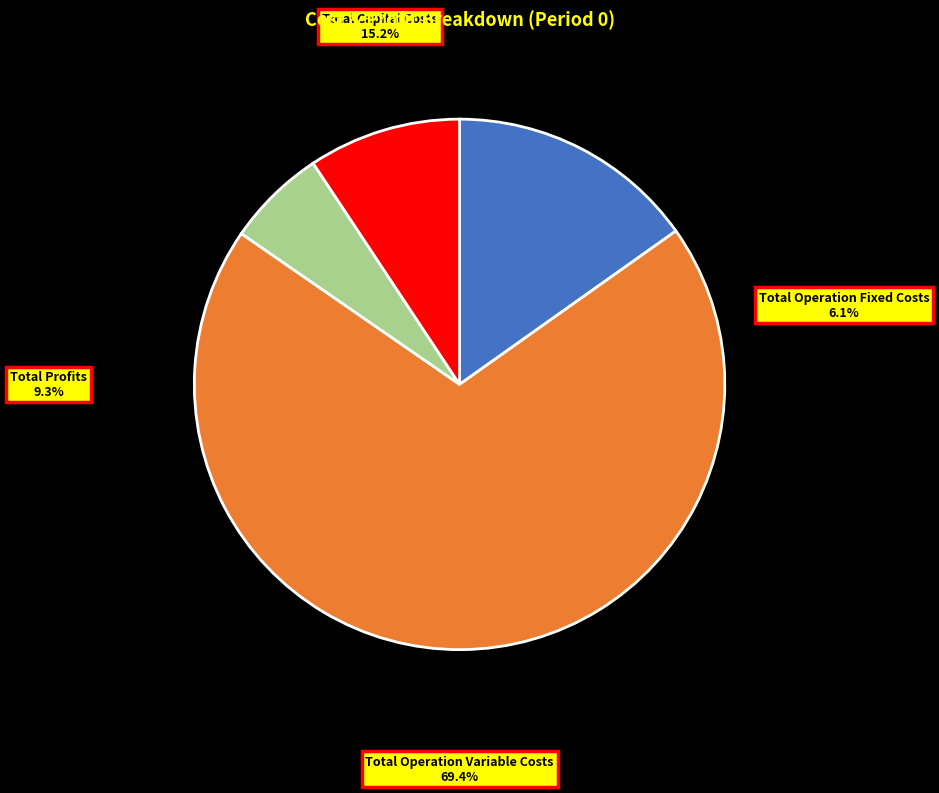

Rank the categories by value from lowest to highest.

Total Operation Fixed Costs, Total Profits, Total Capital Costs, Total Operation Variable Costs